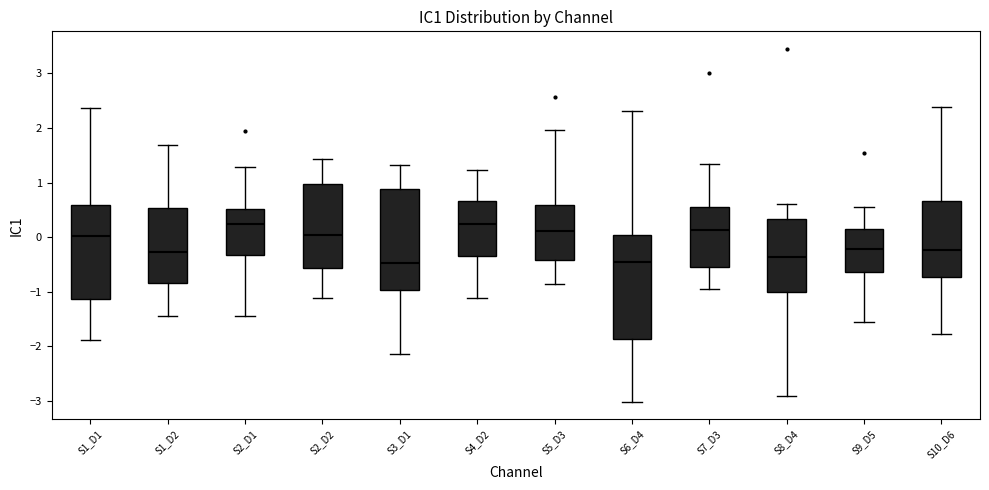

Reading left to right, read every box against the y-axis: the position of its median line, the range the box covers, and the ends of its whiskers. The values are not printed on the chart, so give them approximately, as read against the axis.

S1_D1: median 0.0, box -1.1 to 0.6, whiskers -1.9 to 2.4
S1_D2: median -0.3, box -0.8 to 0.5, whiskers -1.4 to 1.7
S2_D1: median 0.2, box -0.3 to 0.5, whiskers -1.4 to 1.3
S2_D2: median 0.0, box -0.6 to 1.0, whiskers -1.1 to 1.4
S3_D1: median -0.5, box -1.0 to 0.9, whiskers -2.1 to 1.3
S4_D2: median 0.2, box -0.3 to 0.7, whiskers -1.1 to 1.2
S5_D3: median 0.1, box -0.4 to 0.6, whiskers -0.9 to 2.0
S6_D4: median -0.5, box -1.9 to 0.0, whiskers -3.0 to 2.3
S7_D3: median 0.1, box -0.5 to 0.5, whiskers -0.9 to 1.3
S8_D4: median -0.4, box -1.0 to 0.3, whiskers -2.9 to 0.6
S9_D5: median -0.2, box -0.6 to 0.1, whiskers -1.5 to 0.6
S10_D6: median -0.2, box -0.7 to 0.7, whiskers -1.8 to 2.4